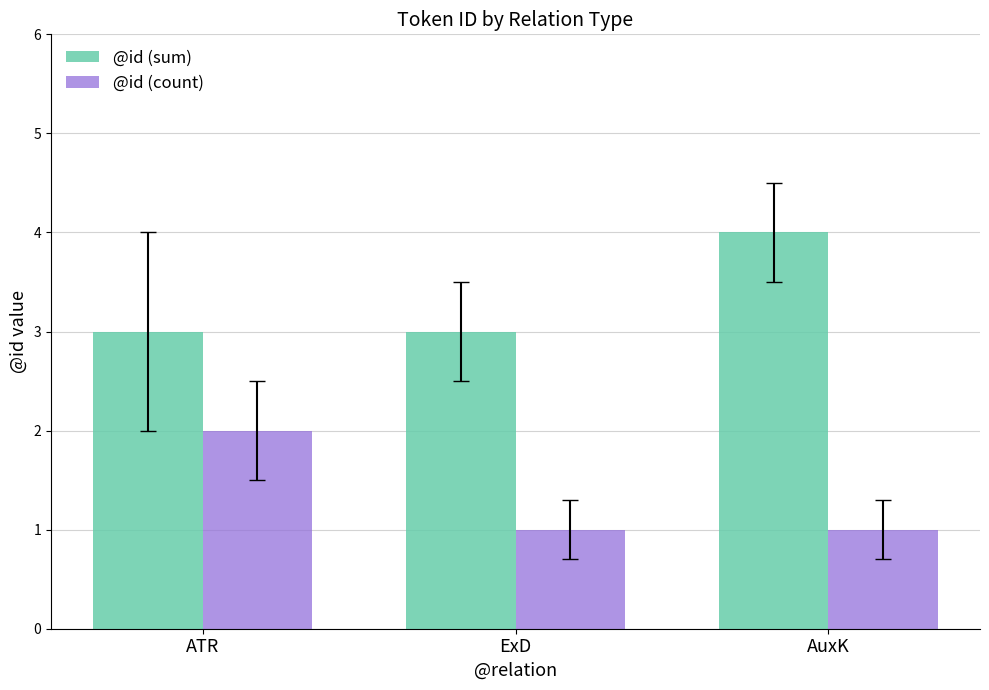

At how many categories does at least one series exceed 1?

3